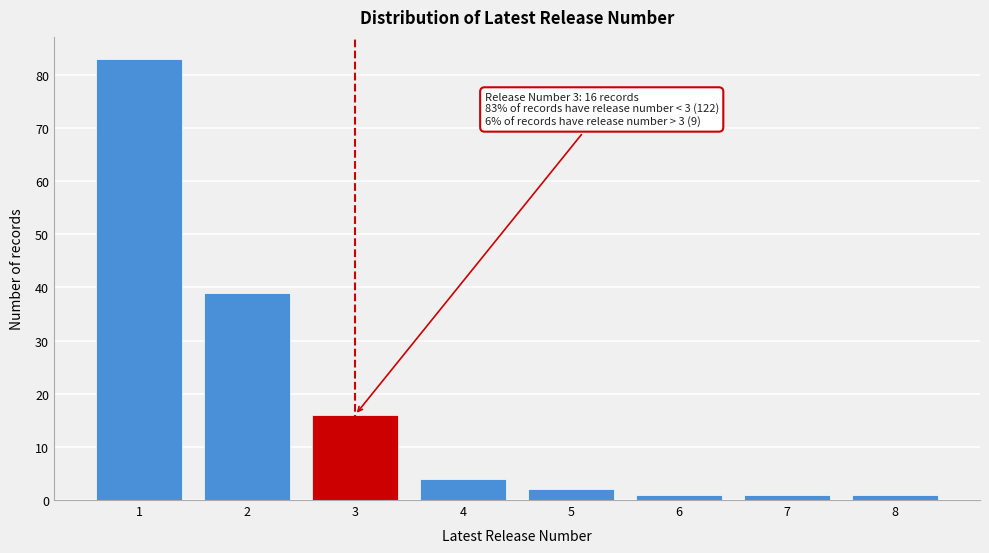

Reading left to right, what are all the values shown in this chart?

83	39	16	4	2	1	1	1